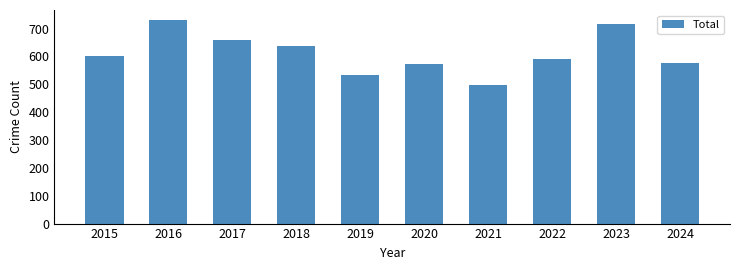

Which has a higher value, 2017 or 2015?

2017